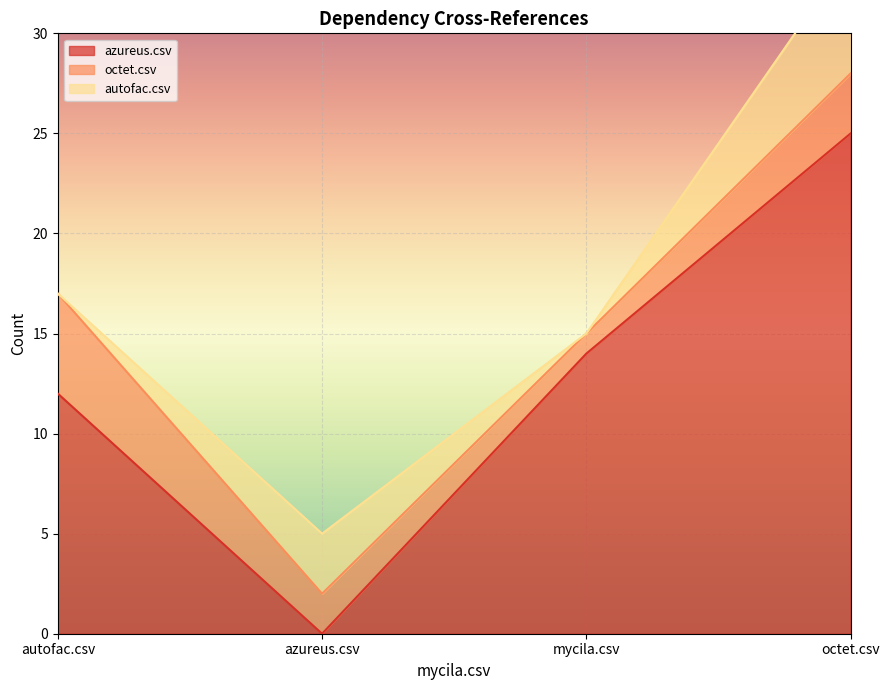

How many data points in autofac.csv are less than 3?

2